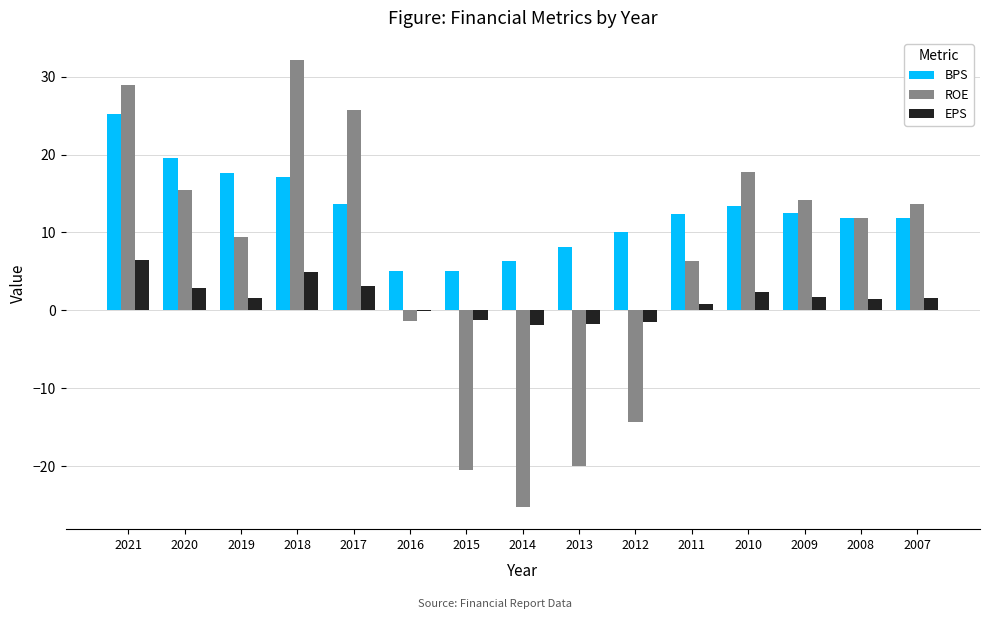

The value of ROE at 2013 is -5.9. True or false?

False